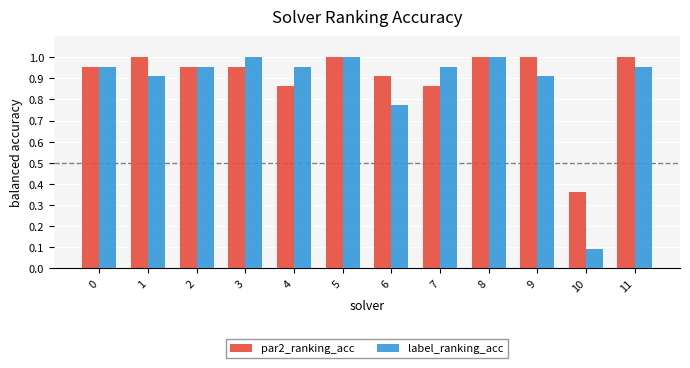

What is the sum of all par2_ranking_acc values?

10.9